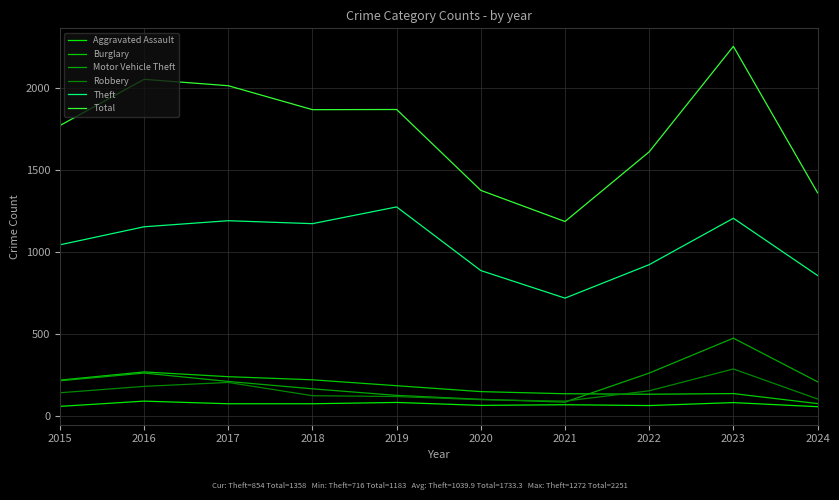

At which label does Aggravated Assault reach its minimum?

2024